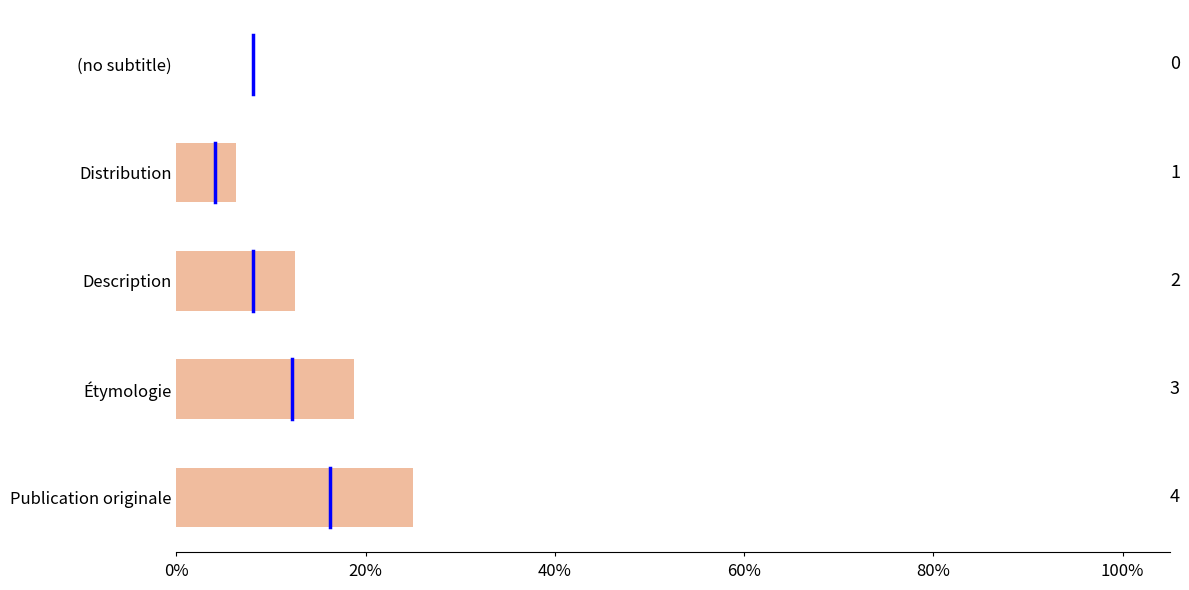

What is the maximum value shown in the chart?

25.0